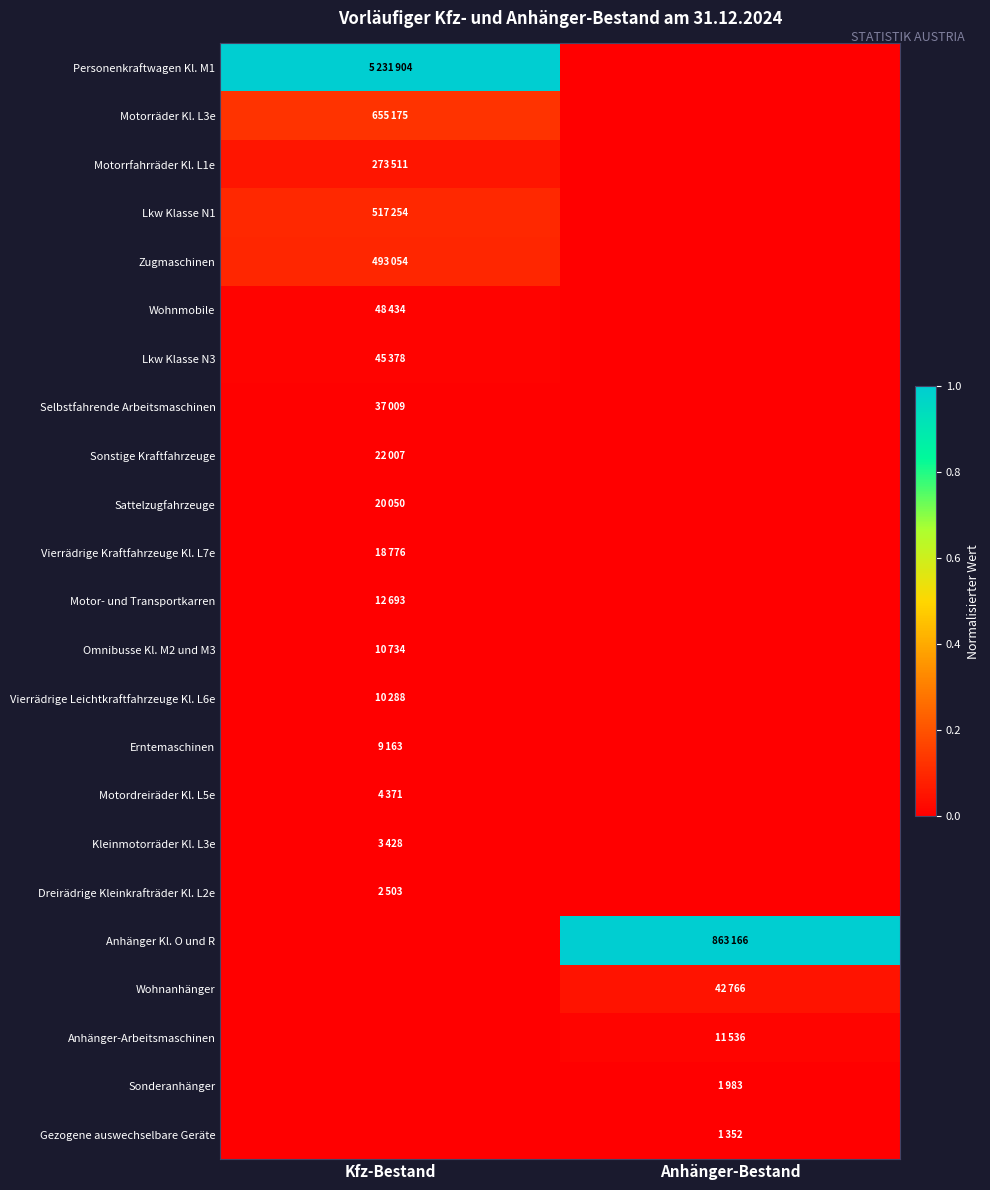

Reading left to right, extract all data points from this chart.

Personenkraftwagen Kl. M1: Kfz-Bestand=1.0	Anhänger-Bestand=0.0
Motorräder Kl. L3e: Kfz-Bestand=0.1	Anhänger-Bestand=0.0
Motorrfahrräder Kl. L1e: Kfz-Bestand=0.1	Anhänger-Bestand=0.0
Lkw Klasse N1: Kfz-Bestand=0.1	Anhänger-Bestand=0.0
Zugmaschinen: Kfz-Bestand=0.1	Anhänger-Bestand=0.0
Wohnmobile: Kfz-Bestand=0.0	Anhänger-Bestand=0.0
Lkw Klasse N3: Kfz-Bestand=0.0	Anhänger-Bestand=0.0
Selbstfahrende Arbeitsmaschinen: Kfz-Bestand=0.0	Anhänger-Bestand=0.0
Sonstige Kraftfahrzeuge: Kfz-Bestand=0.0	Anhänger-Bestand=0.0
Sattelzugfahrzeuge: Kfz-Bestand=0.0	Anhänger-Bestand=0.0
Vierrädrige Kraftfahrzeuge Kl. L7e: Kfz-Bestand=0.0	Anhänger-Bestand=0.0
Motor- und Transportkarren: Kfz-Bestand=0.0	Anhänger-Bestand=0.0
Omnibusse Kl. M2 und M3: Kfz-Bestand=0.0	Anhänger-Bestand=0.0
Vierrädrige Leichtkraftfahrzeuge Kl. L6e: Kfz-Bestand=0.0	Anhänger-Bestand=0.0
Erntemaschinen: Kfz-Bestand=0.0	Anhänger-Bestand=0.0
Motordreiräder Kl. L5e: Kfz-Bestand=0.0	Anhänger-Bestand=0.0
Kleinmotorräder Kl. L3e: Kfz-Bestand=0.0	Anhänger-Bestand=0.0
Dreirädrige Kleinkrafträder Kl. L2e: Kfz-Bestand=0.0	Anhänger-Bestand=0.0
Anhänger Kl. O und R: Kfz-Bestand=0.0	Anhänger-Bestand=1.0
Wohnanhänger: Kfz-Bestand=0.0	Anhänger-Bestand=0.0
Anhänger-Arbeitsmaschinen: Kfz-Bestand=0.0	Anhänger-Bestand=0.0
Sonderanhänger: Kfz-Bestand=0.0	Anhänger-Bestand=0.0
Gezogene auswechselbare Geräte: Kfz-Bestand=0.0	Anhänger-Bestand=0.0